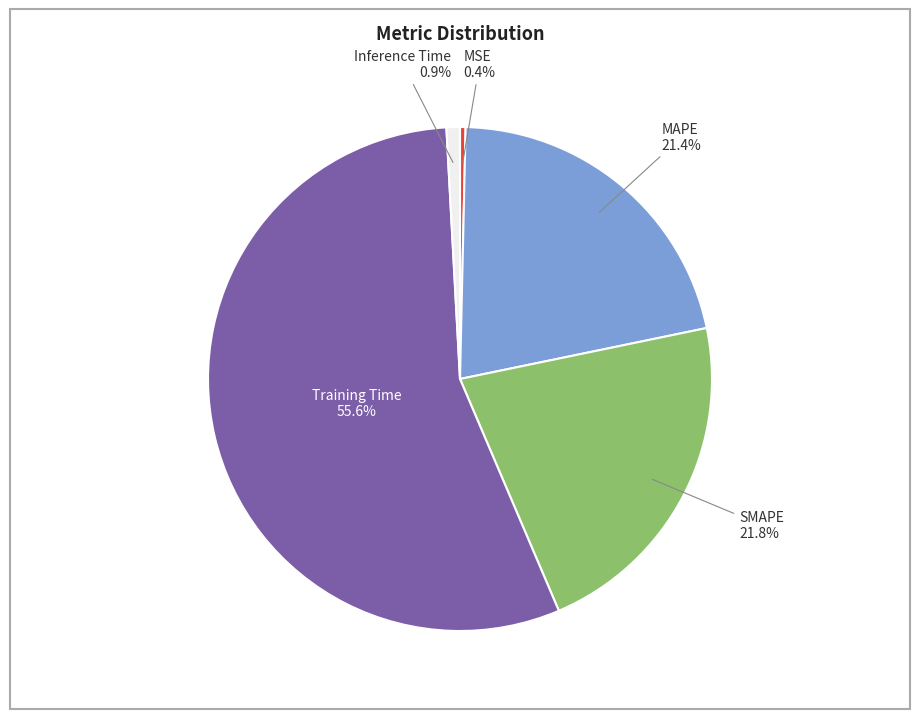

To the nearest percent, what portion does Training Time represent?

56%